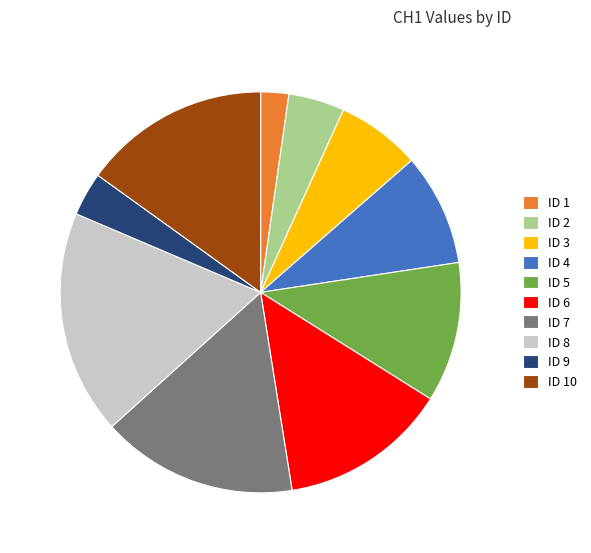

Which category has the biggest portion of the pie?

ID 8